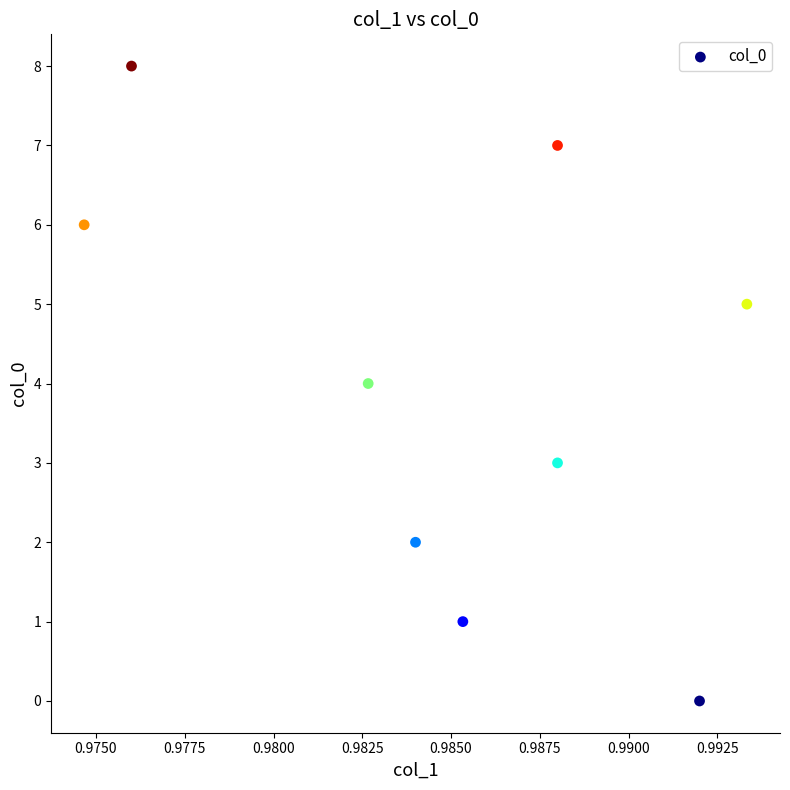

What is the range of Y values (max minus min)?

8